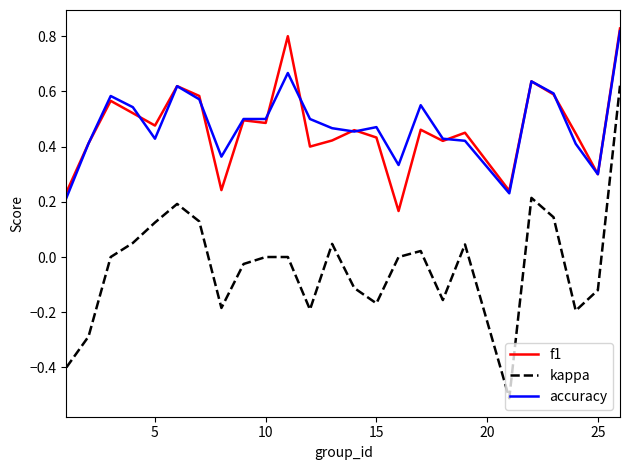

True or false: kappa and accuracy cross at least once.

False